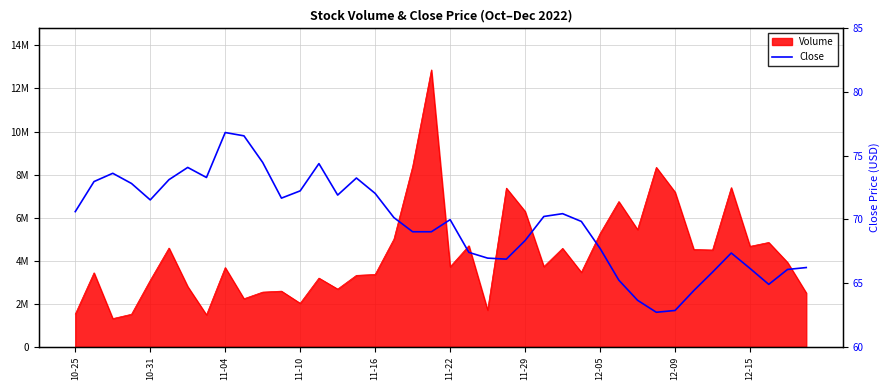

What is the difference between the maximum and minimum values?

14.1